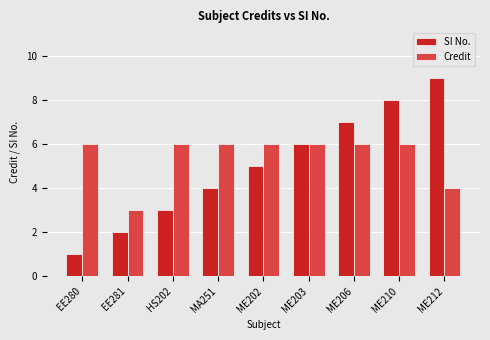

What is the approximate value of SI No. at HS202?

3